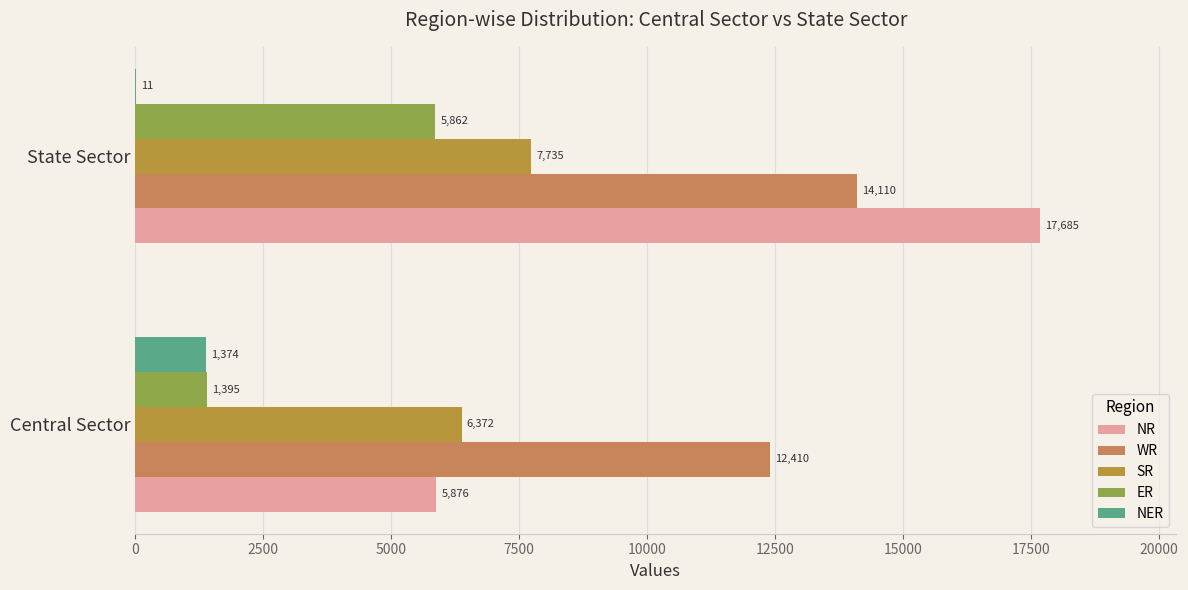

How many series are shown in this chart?

5